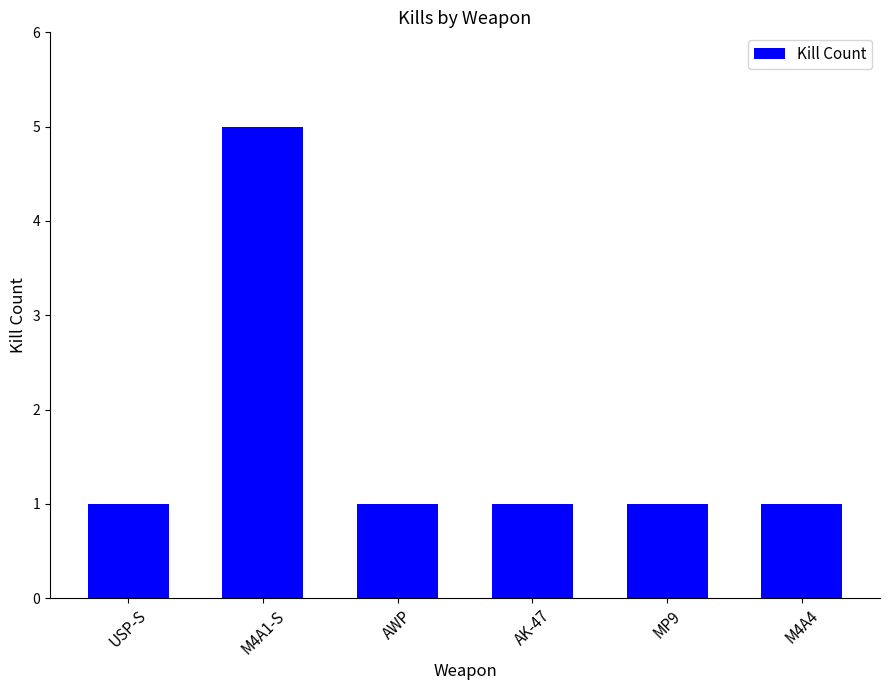

True or false: the data shows 1 at M4A4.

True